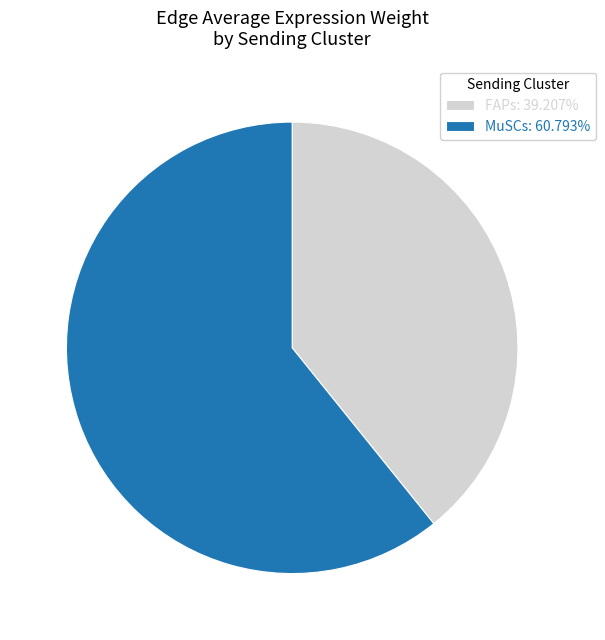

Is the sum of FAPs: 39.207% and MuSCs: 60.793% greater than half?

Yes